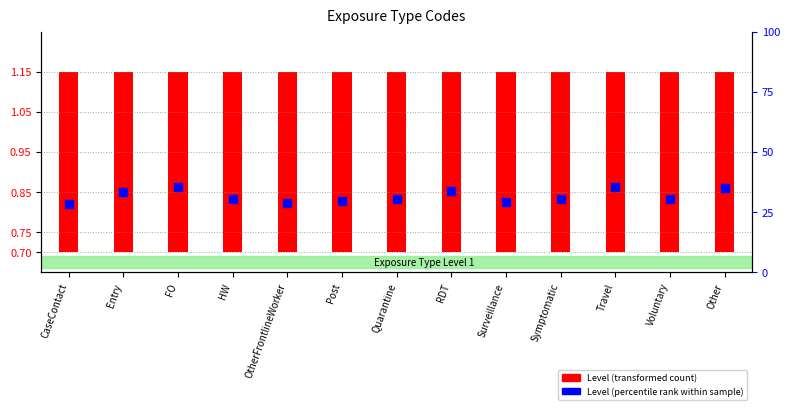

What are all the series names shown in the legend?

Level (transformed count), Level (percentile rank within sample)